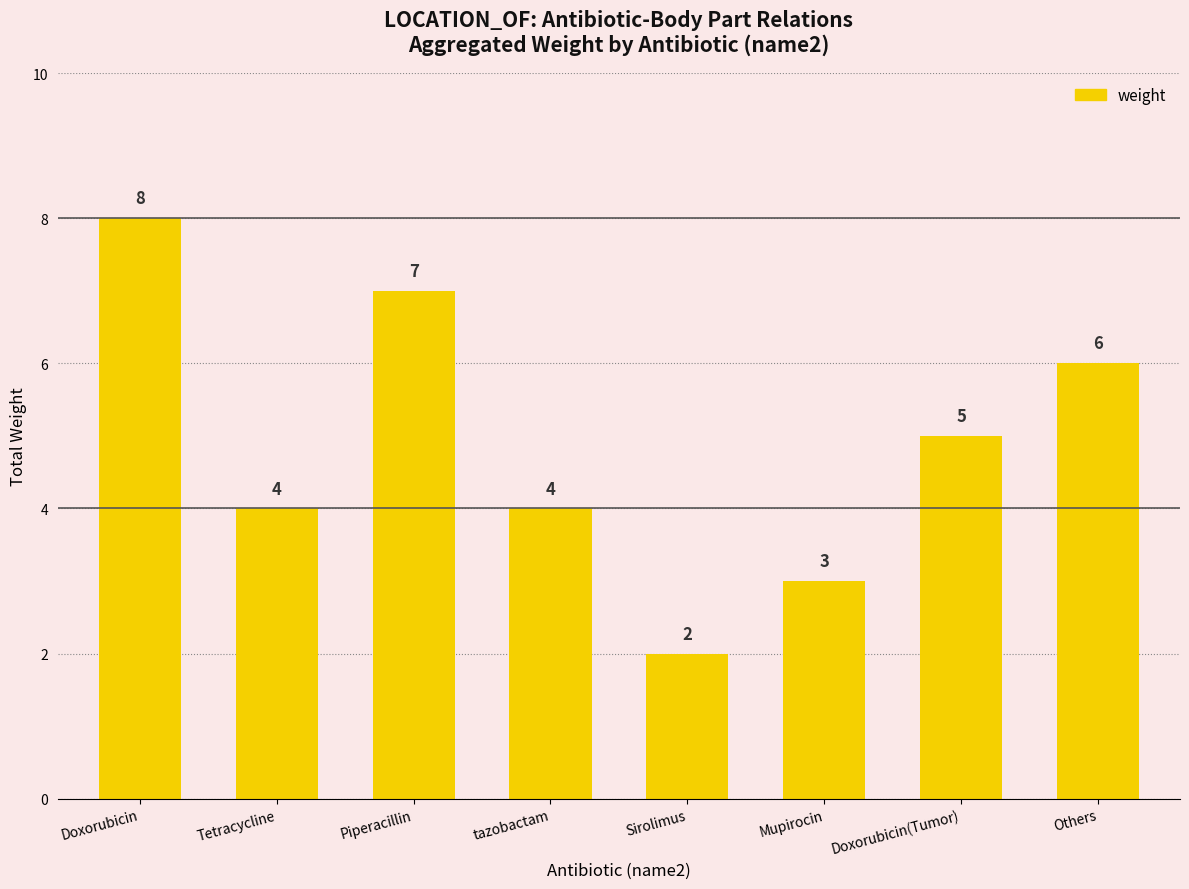

What position from the left is Tetracycline?

2